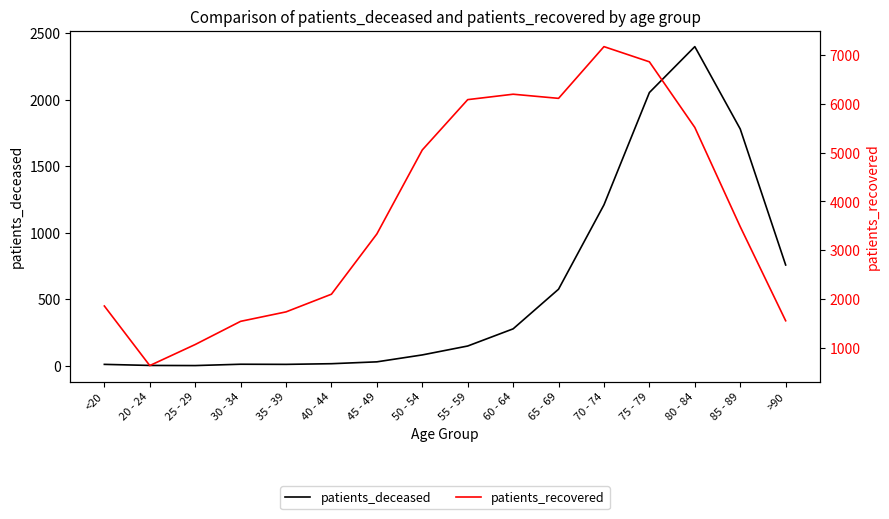

What are all the series names shown in the legend?

patients_deceased, patients_recovered